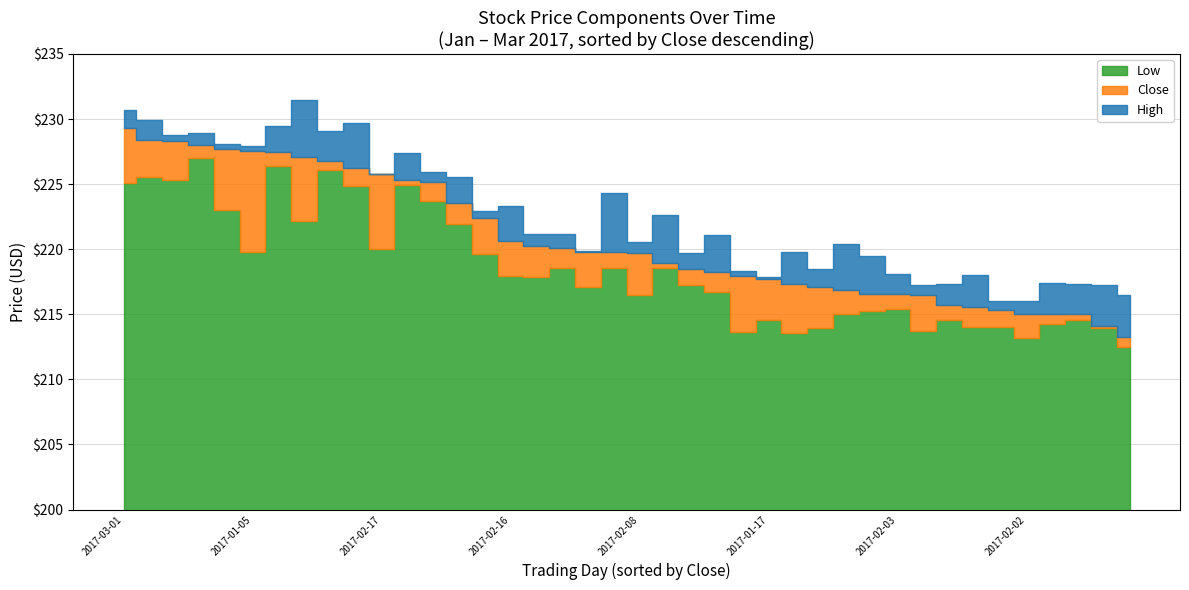

What is the sum of the Low values at 2017-03-01 and 2017-01-24?

444.8